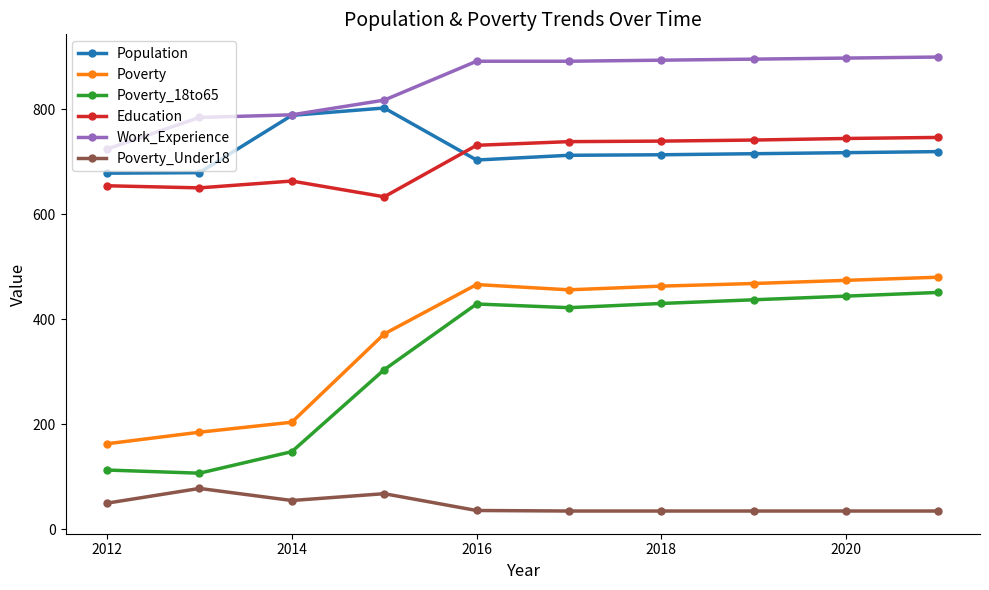

Which series has the widest spread of values?

Poverty_18to65